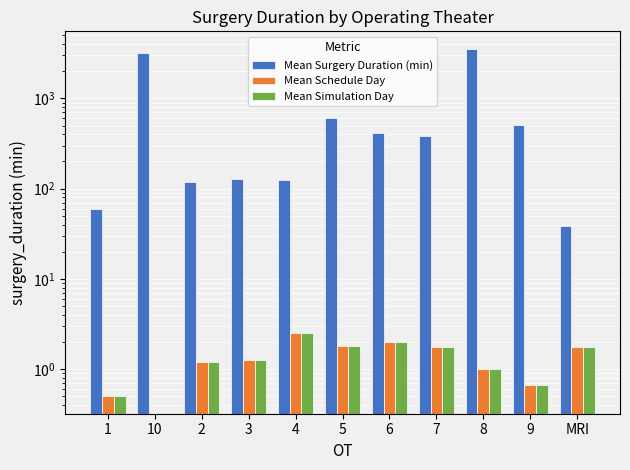

How many values in the Mean Surgery Duration (min) series exceed 383?

6